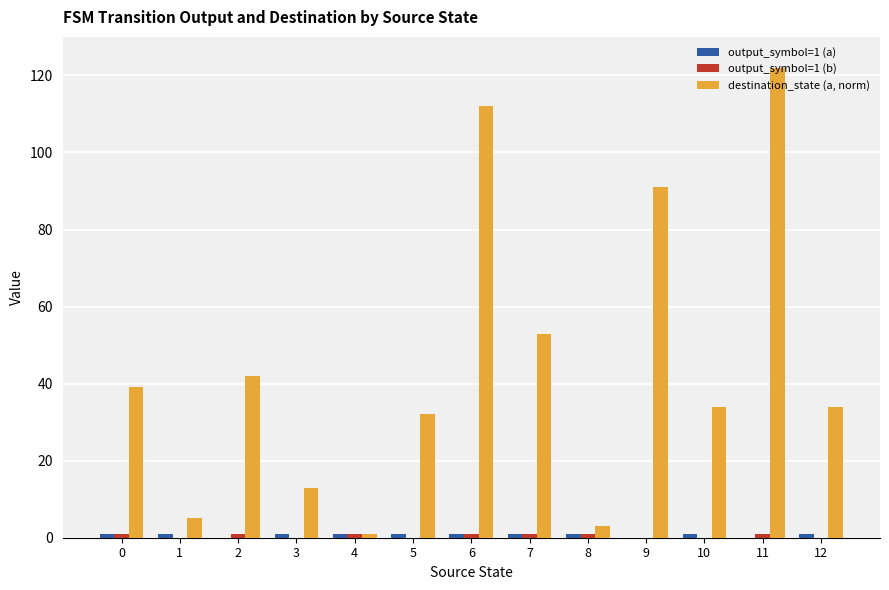

Which series changed the most between 0 and 3?

destination_state (a, norm)